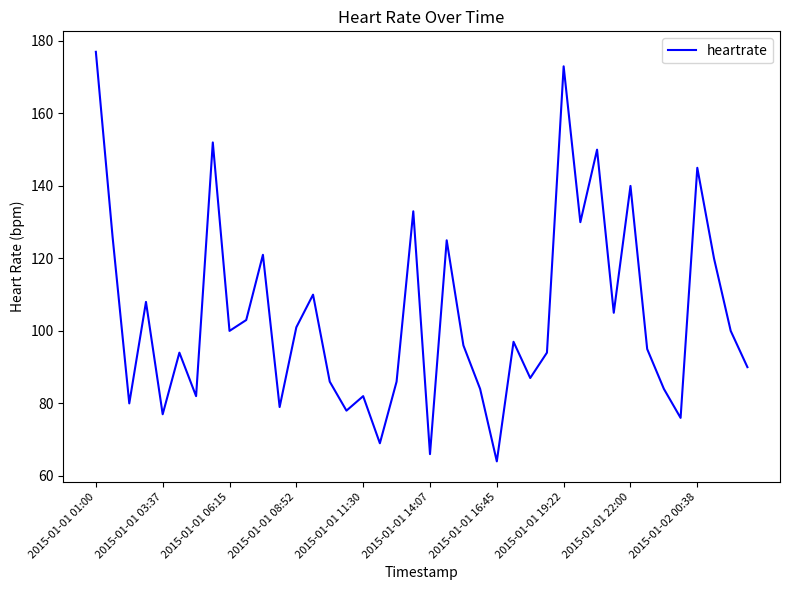

What is the smallest value displayed?

64